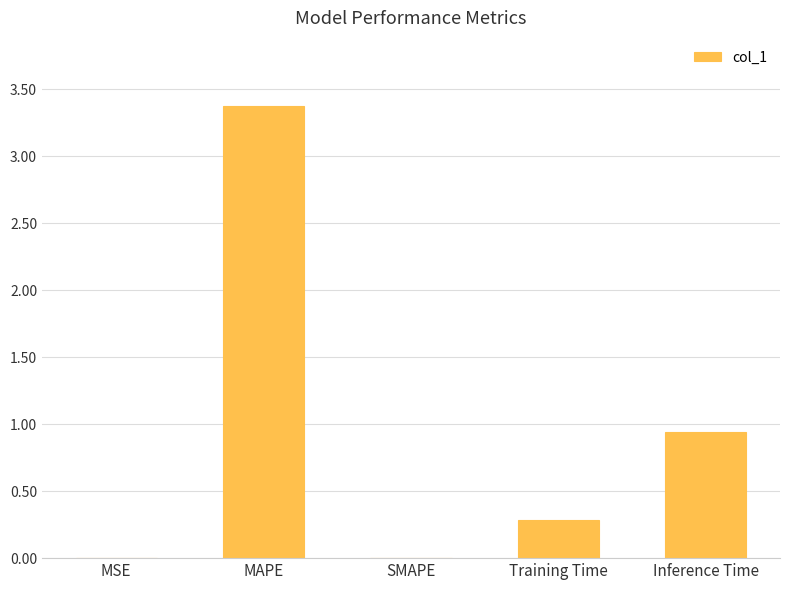

What is the sum of the values at MSE and Training Time?

0.3